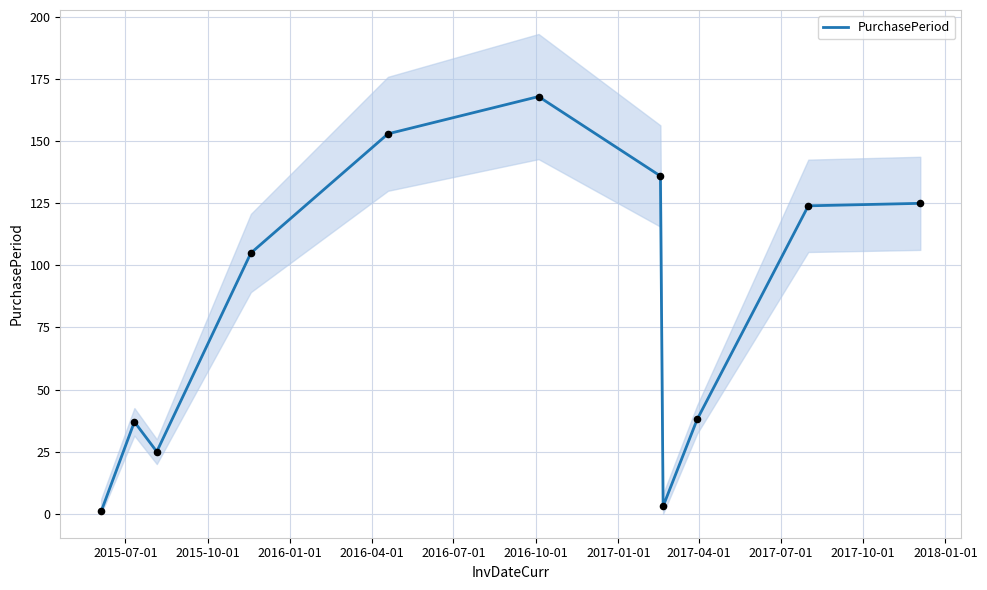

Between 2015-07-01 and 2016-07-01, which is larger?

2016-07-01